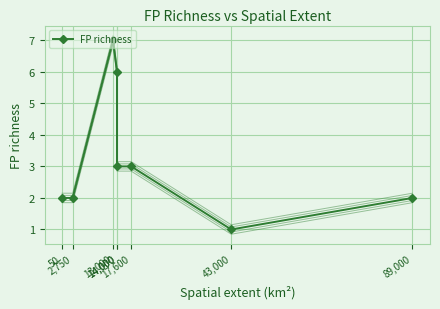

Is it true that the value at 43,000 is 1?

True